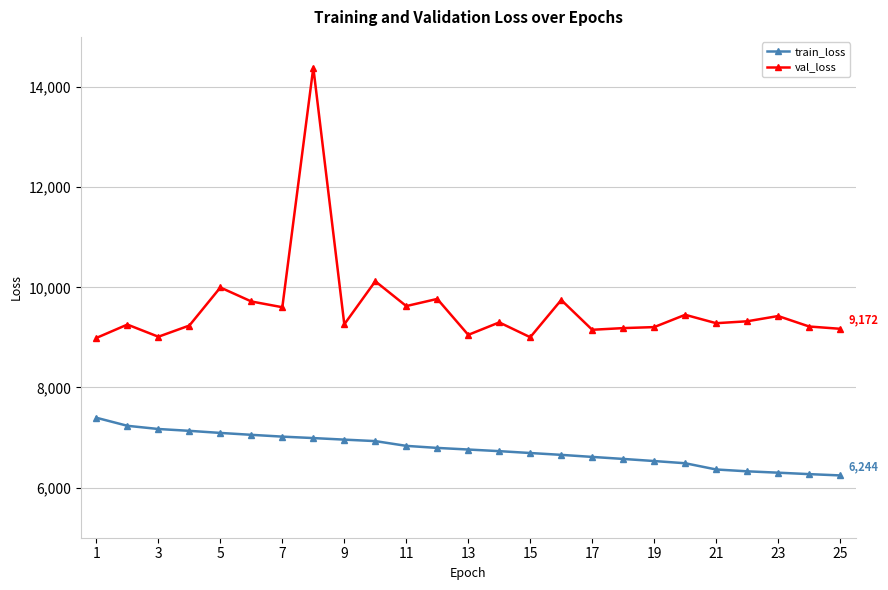

List the series in order of their overall mean, highest first.

val_loss, train_loss